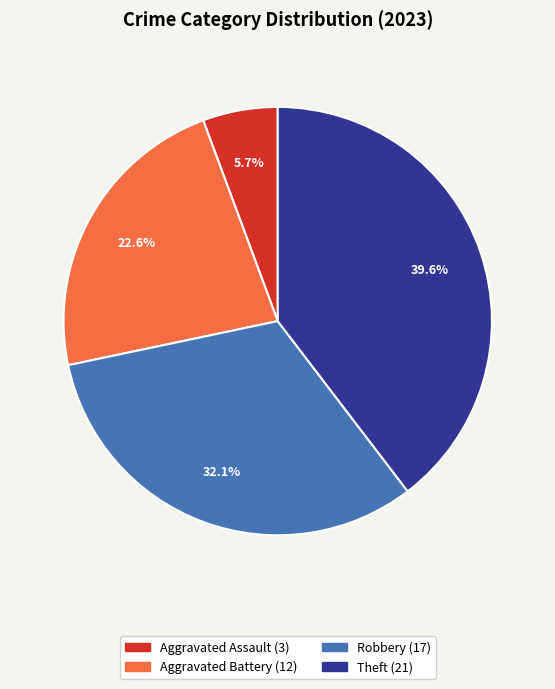

Is there a majority slice in this chart?

No